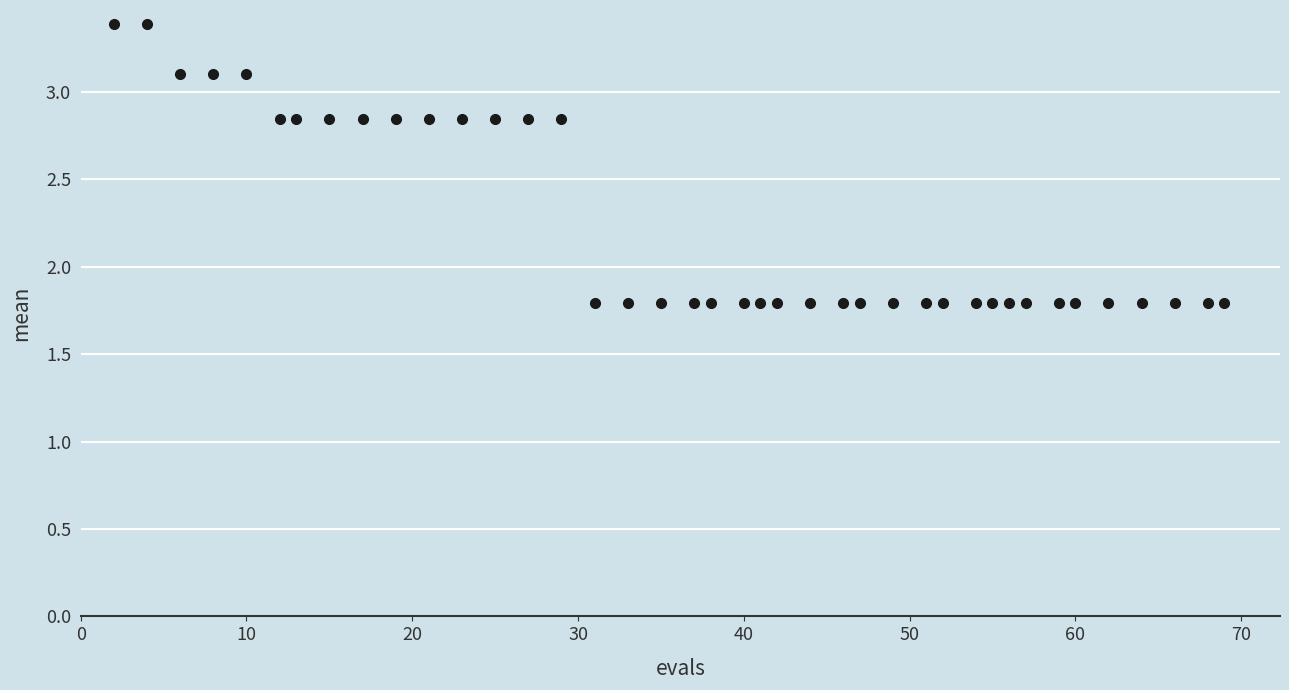

What is the range of X values (max minus min)?

67.0